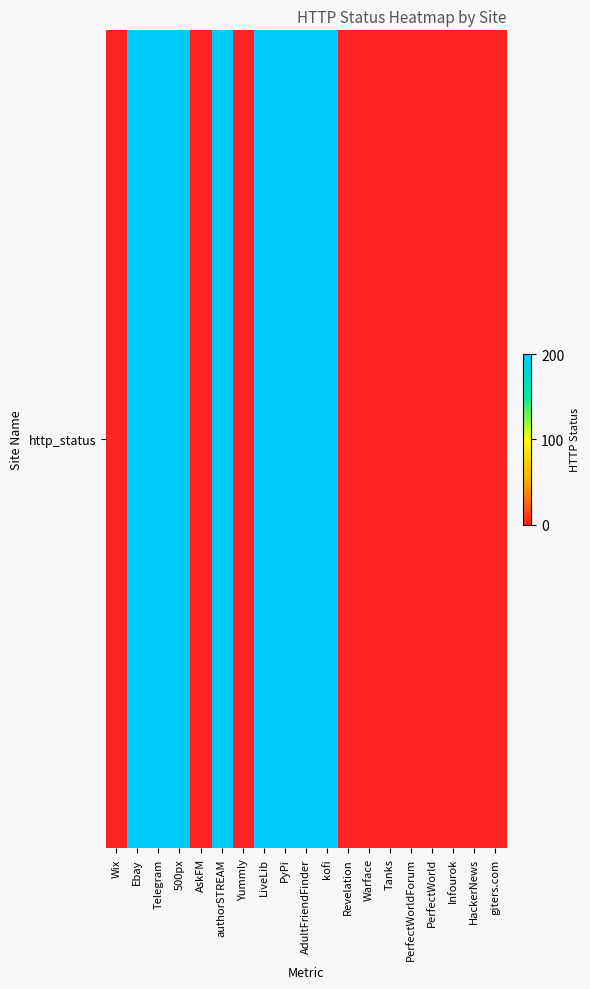

What is the difference between the second highest and second lowest values?

200